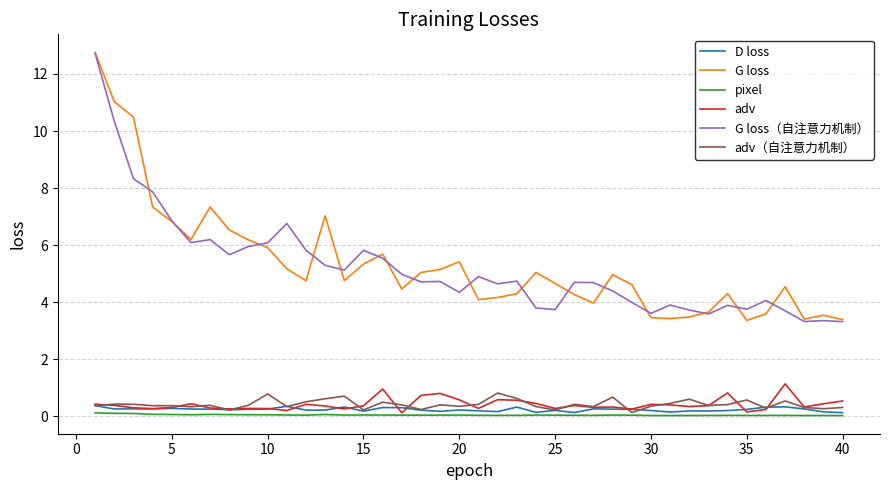

What is the maximum value shown in the chart?

12.8